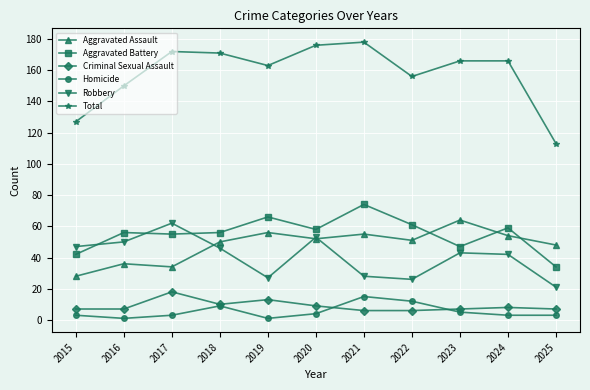

True or false: Criminal Sexual Assault has a value of 7 at 2016.

True